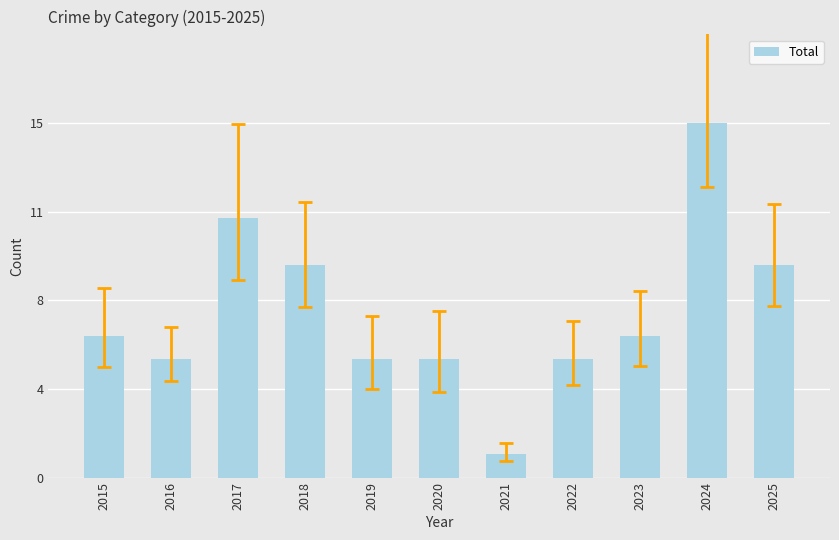

The chart shows a value of 4 at 2024. True or false?

False